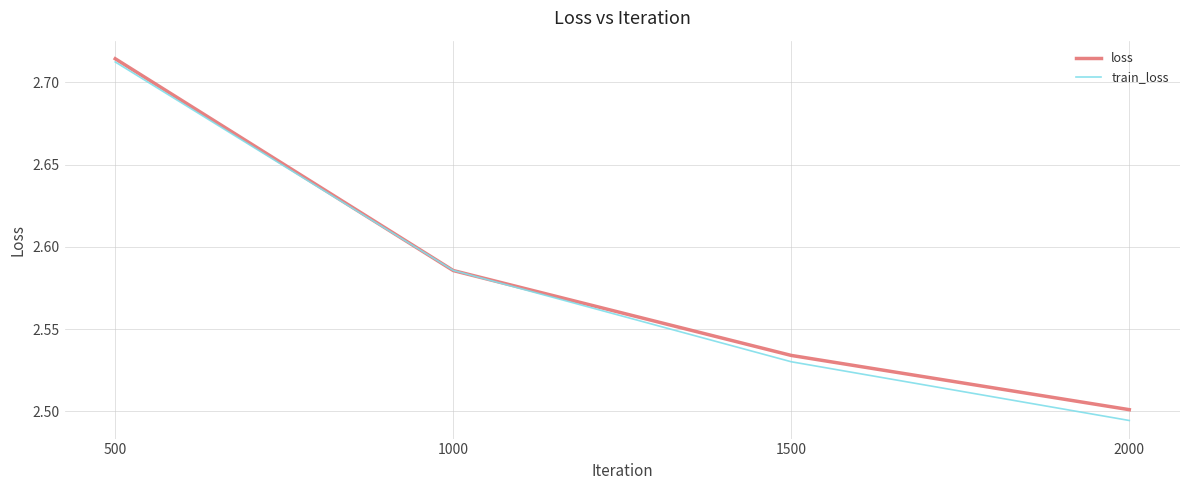

True or false: train_loss has a value of 2.5 at 2000.

True